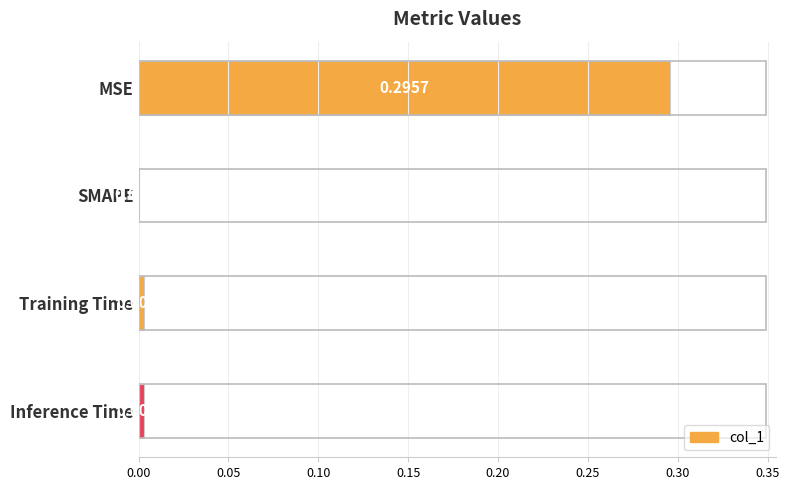

At which category does the chart reach its peak across all series?

MSE